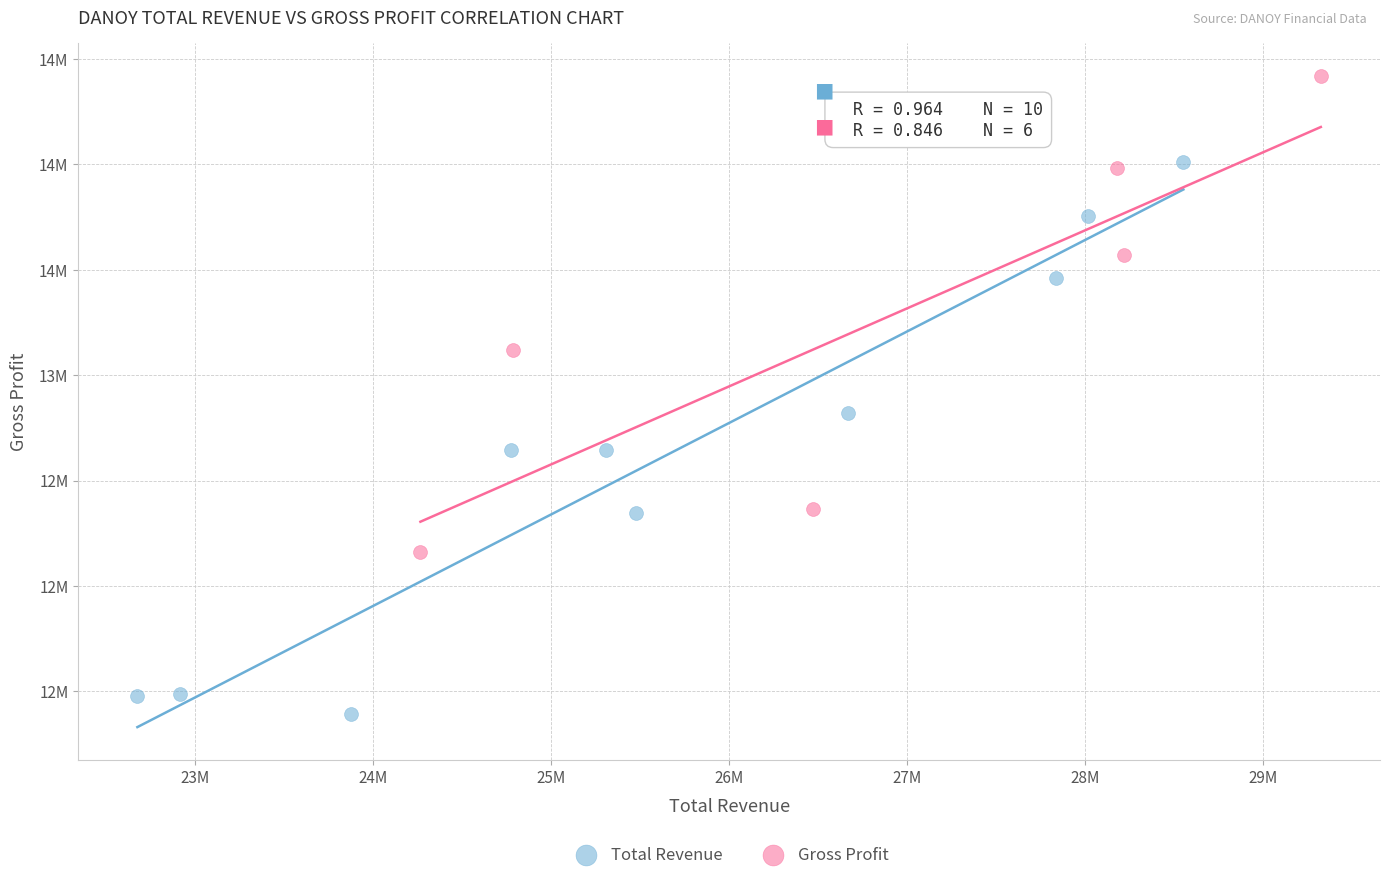

What are all the series names shown in the legend?

Total Revenue, Gross Profit